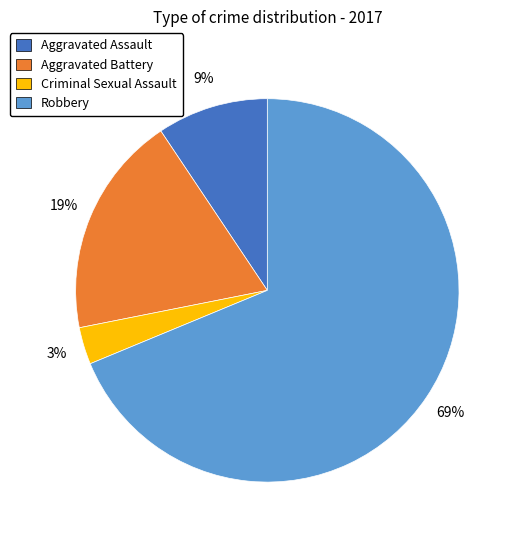

What is the ratio of the value at Aggravated Assault to the value at Criminal Sexual Assault?

3.0